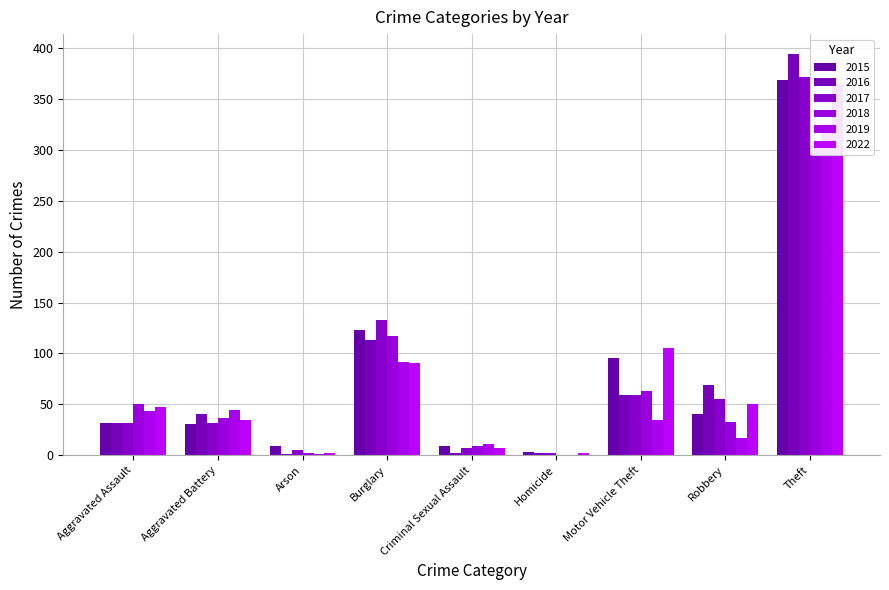

Read the 2018 value at Aggravated Battery, to the nearest 10.

40